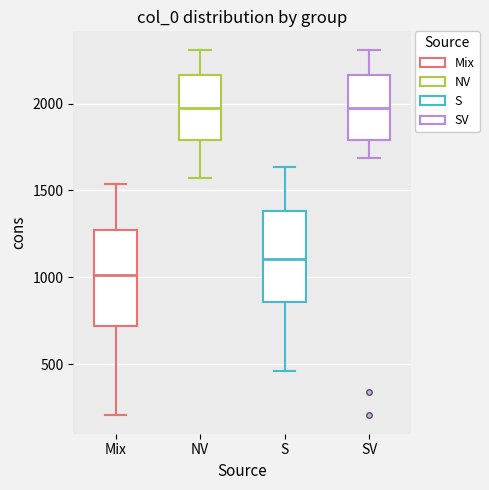

Which box's median line is the lowest?

Mix